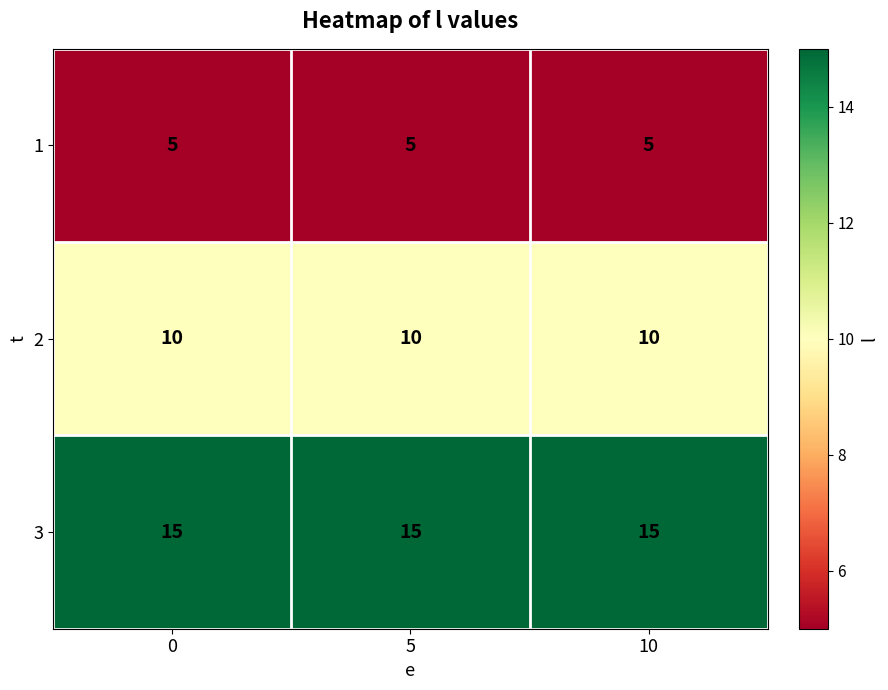

What is the highest value of the 2 series?

10